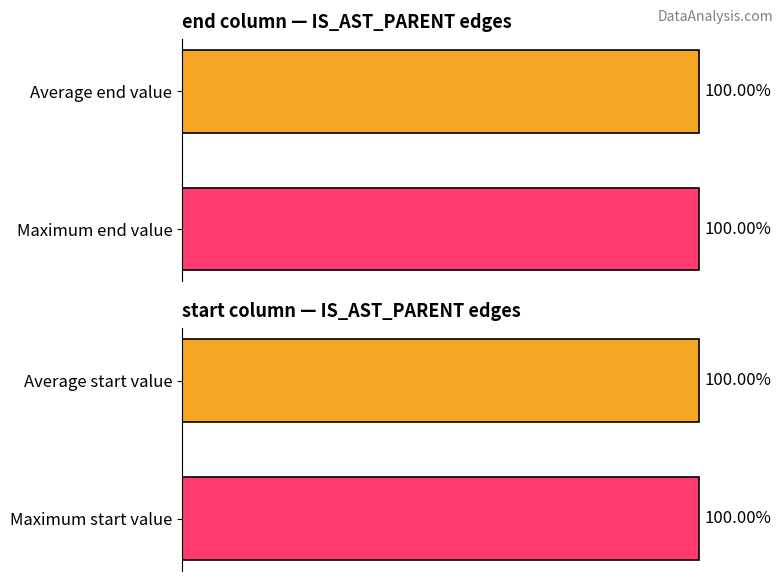

What is the average value of the start series?

100.0